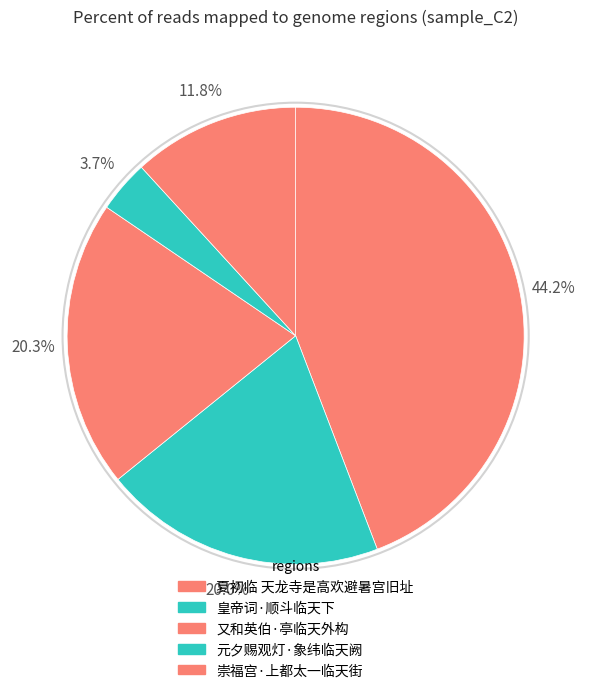

How many slices are in this pie chart?

5